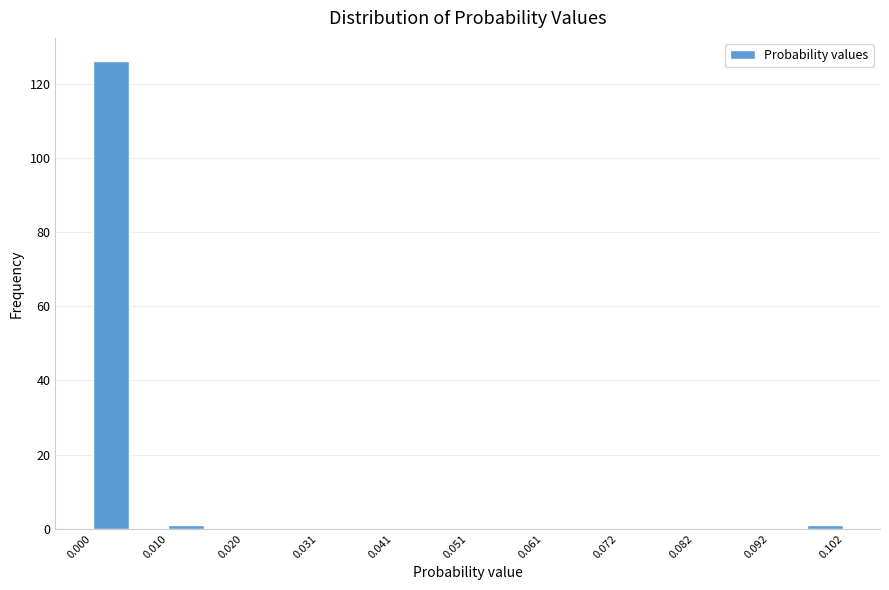

Around what value on the x-axis is the tallest bar? Give the approximate position of its centre, as read against the axis.

0.002